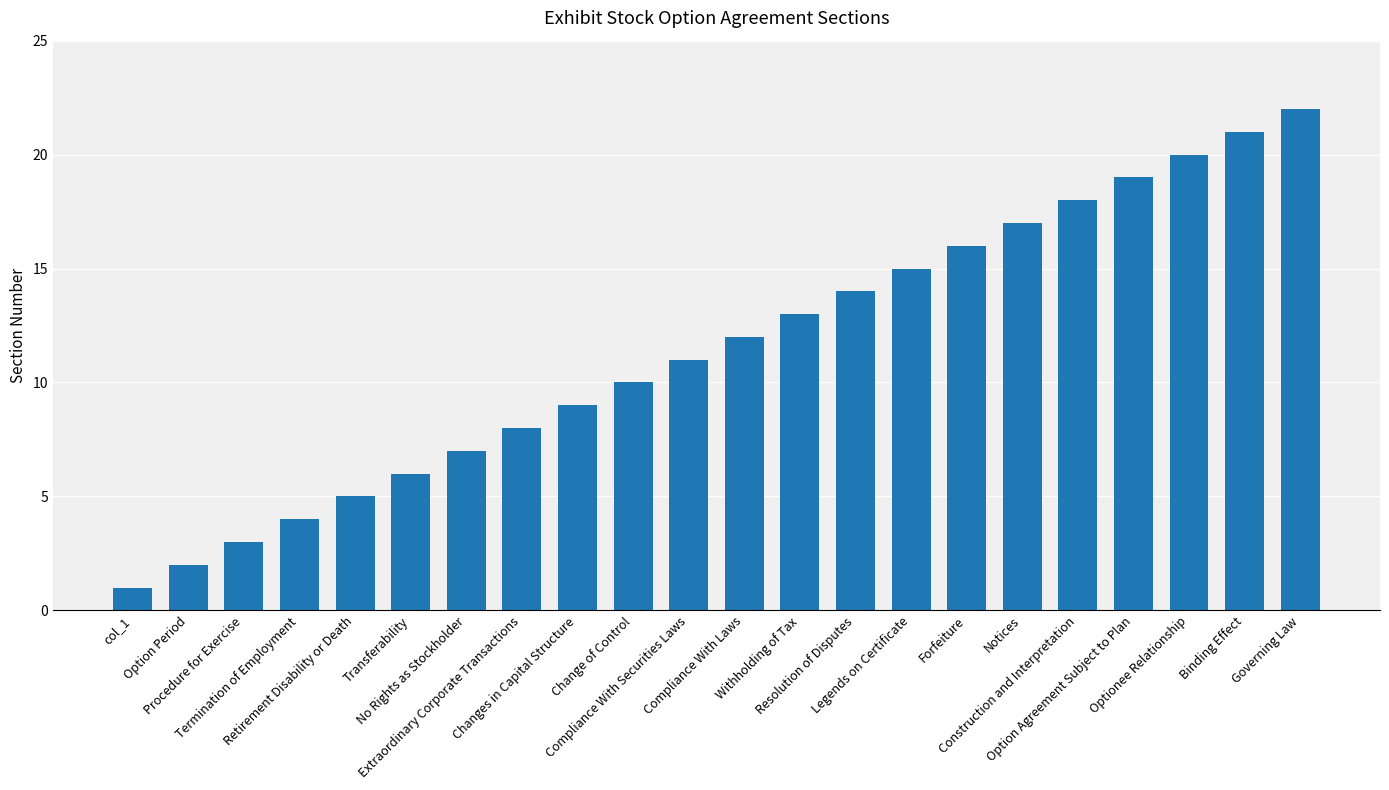

Rank the categories by value from highest to lowest.

Governing Law, Binding Effect, Optionee Relationship, Option Agreement Subject to Plan, Construction and Interpretation, Notices, Forfeiture, Legends on Certificate, Resolution of Disputes, Withholding of Tax, Compliance With Laws, Compliance With Securities Laws, Change of Control, Changes in Capital Structure, Extraordinary Corporate Transactions, No Rights as Stockholder, Transferability, Retirement Disability or Death, Termination of Employment, Procedure for Exercise, Option Period, col_1